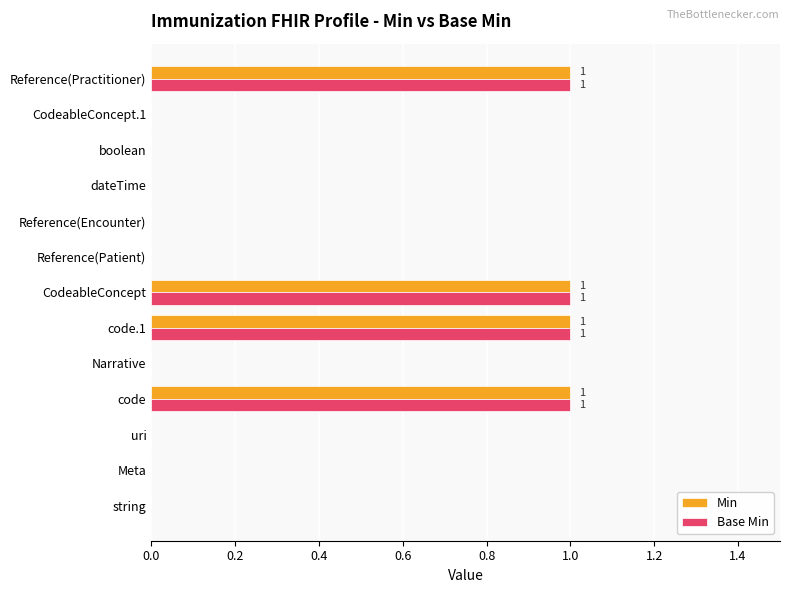

The Base Min series shows 0 at string. True or false?

True